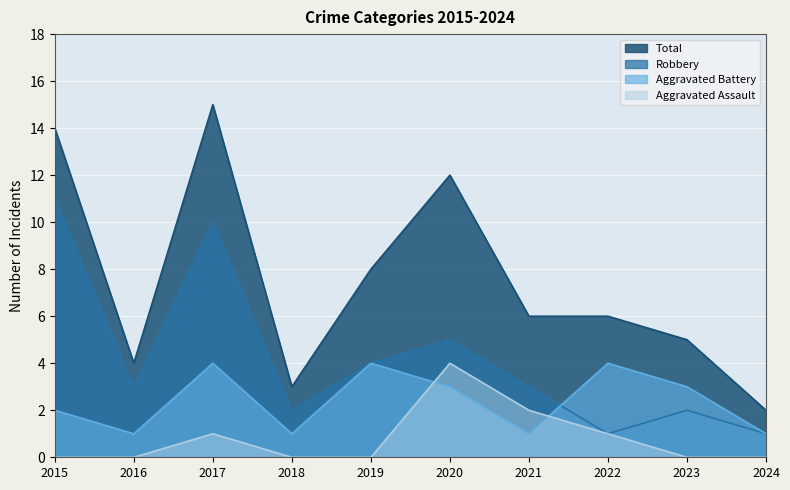

In Total, how many points are higher than both neighbors (excluding endpoints)?

2